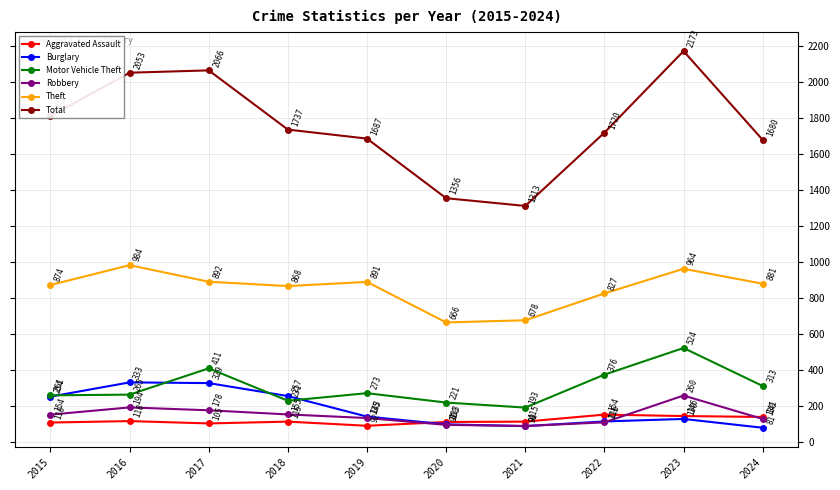

At which category is the sum across all series the highest?

2023